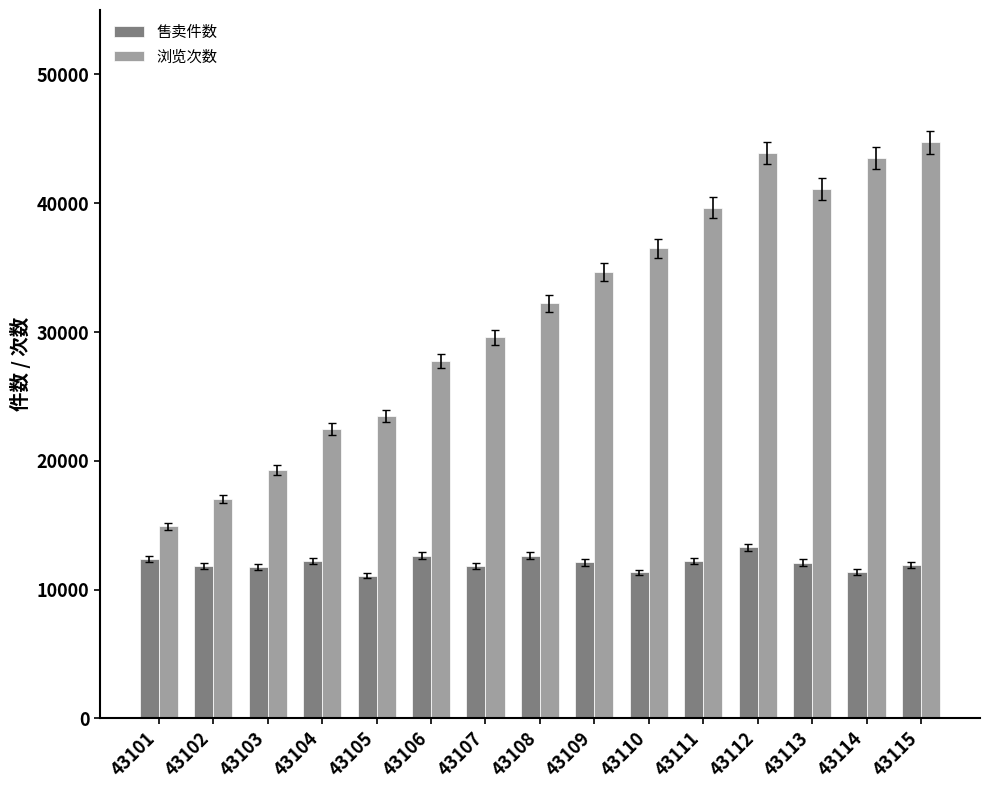

What is the total value across all series at 43108?

44868